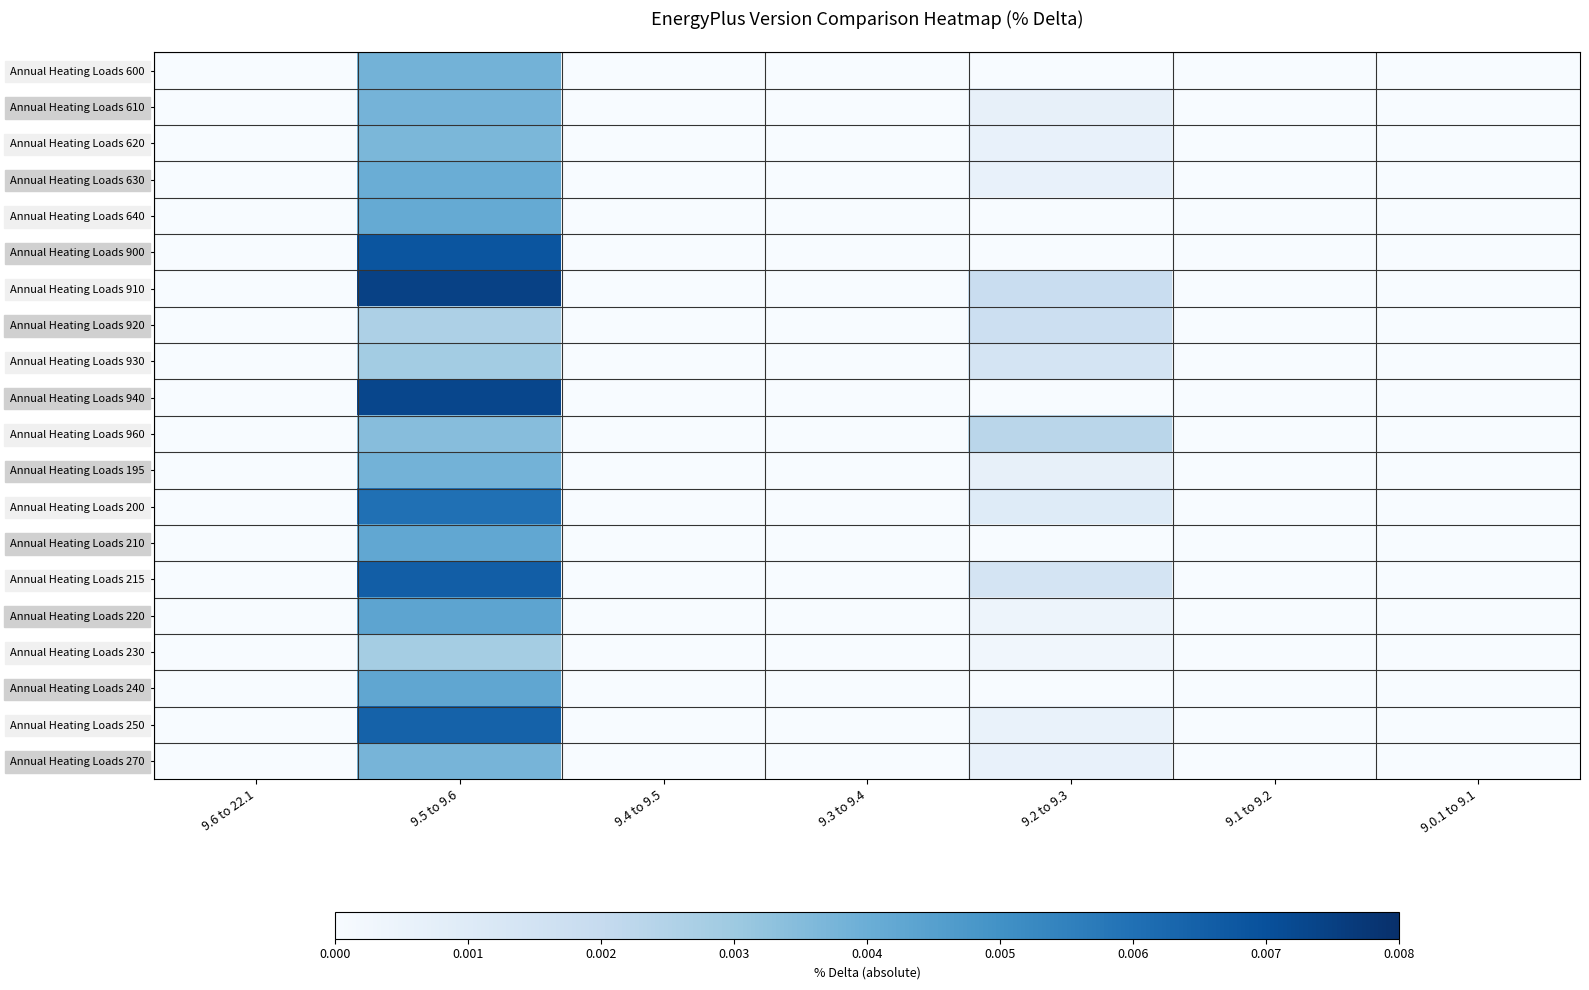

Which series has the largest total across all categories?

Annual Heating Loads 910